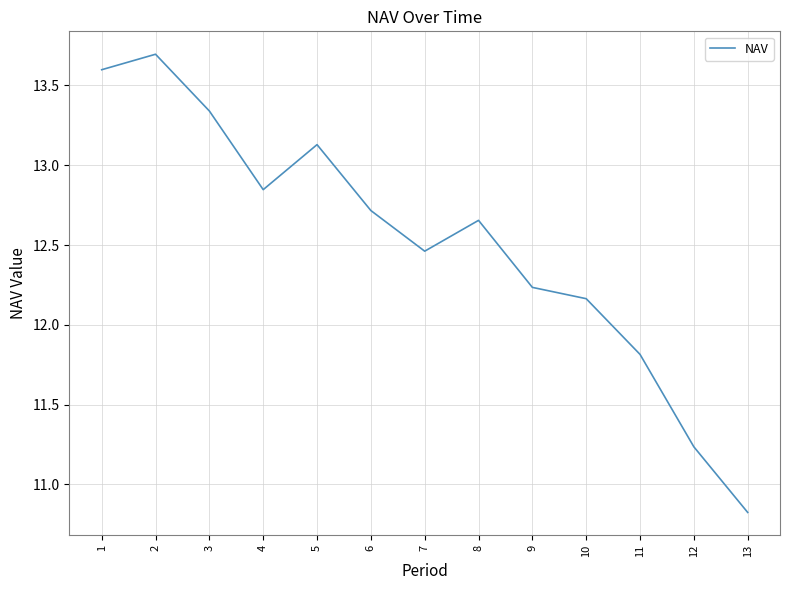

Is it true that the value at 4 is 21.2?

False